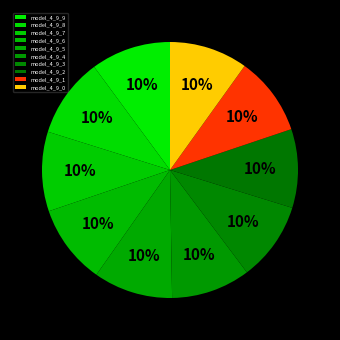

Which category has the biggest portion of the pie?

model_4_9_9